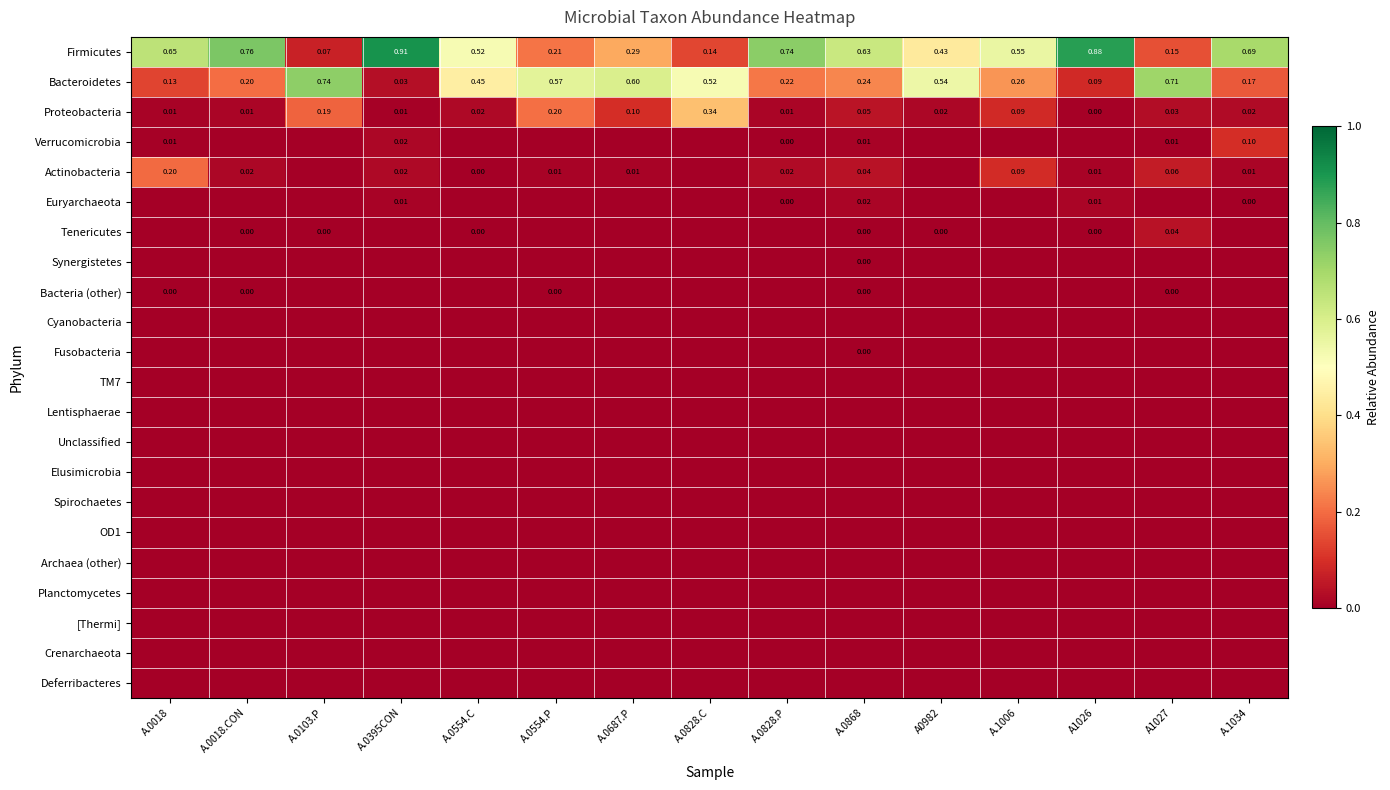

At how many categories does at least one series exceed 0?

15